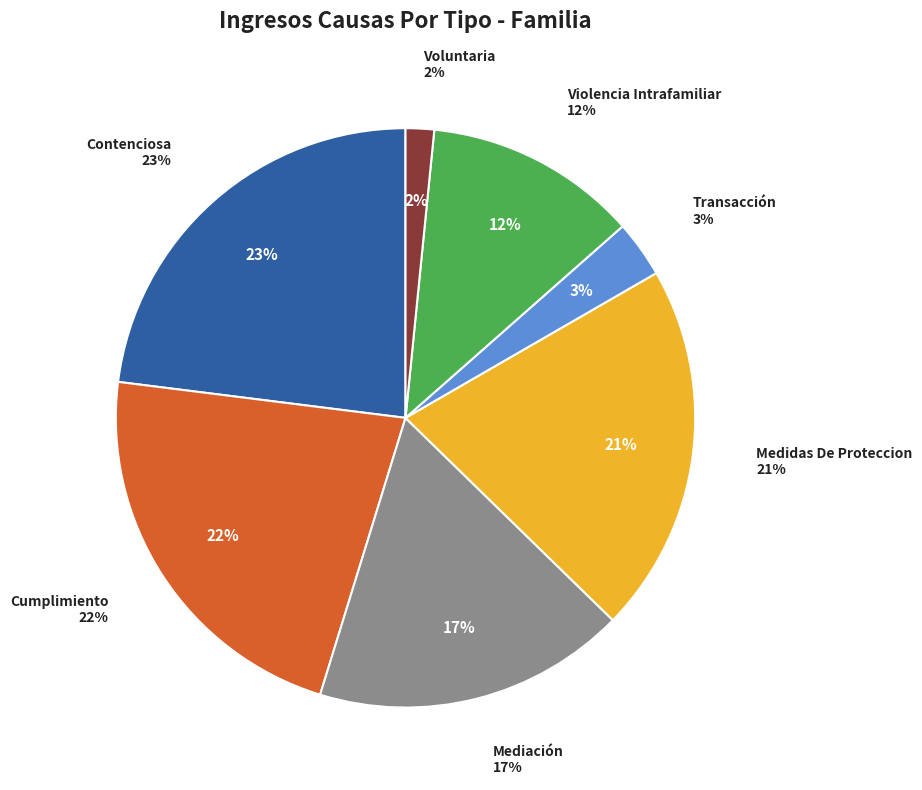

Does Cumplimiento account for over 50% of the chart?

No